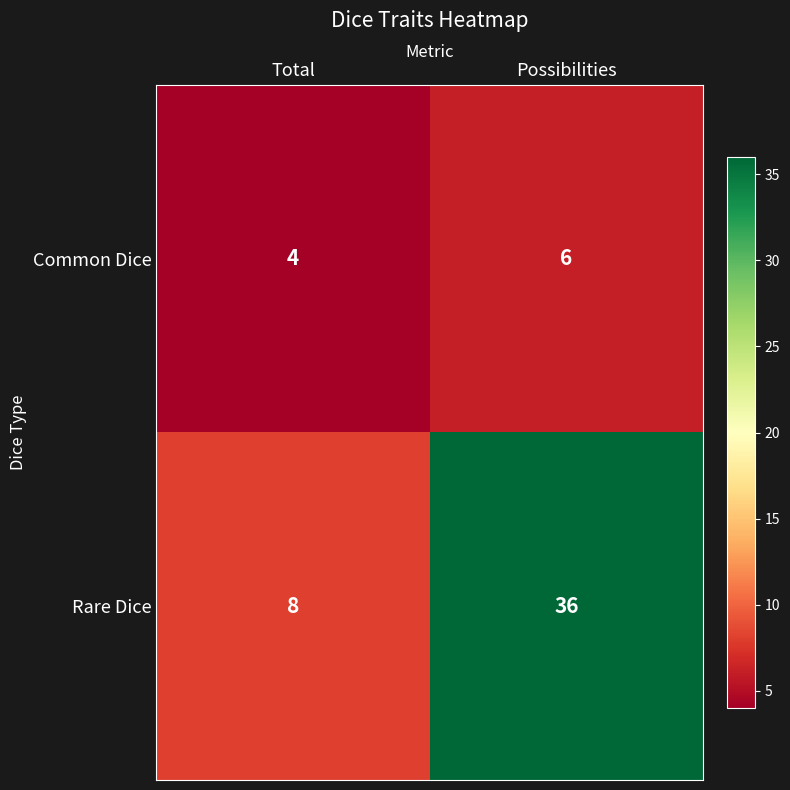

Which category has the lowest value in the Common Dice series?

Total